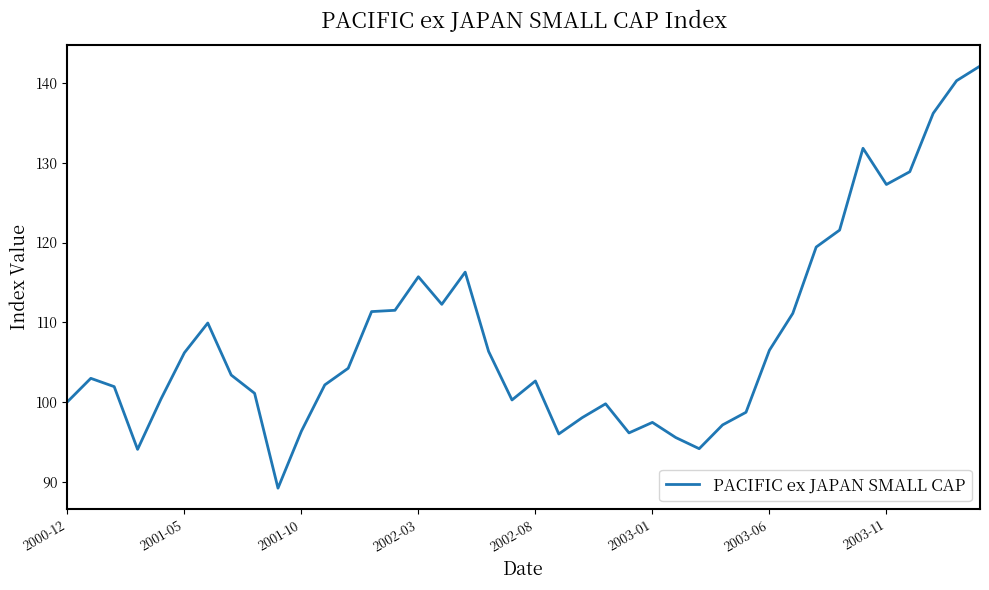

What is the minimum value shown in the chart?

89.2